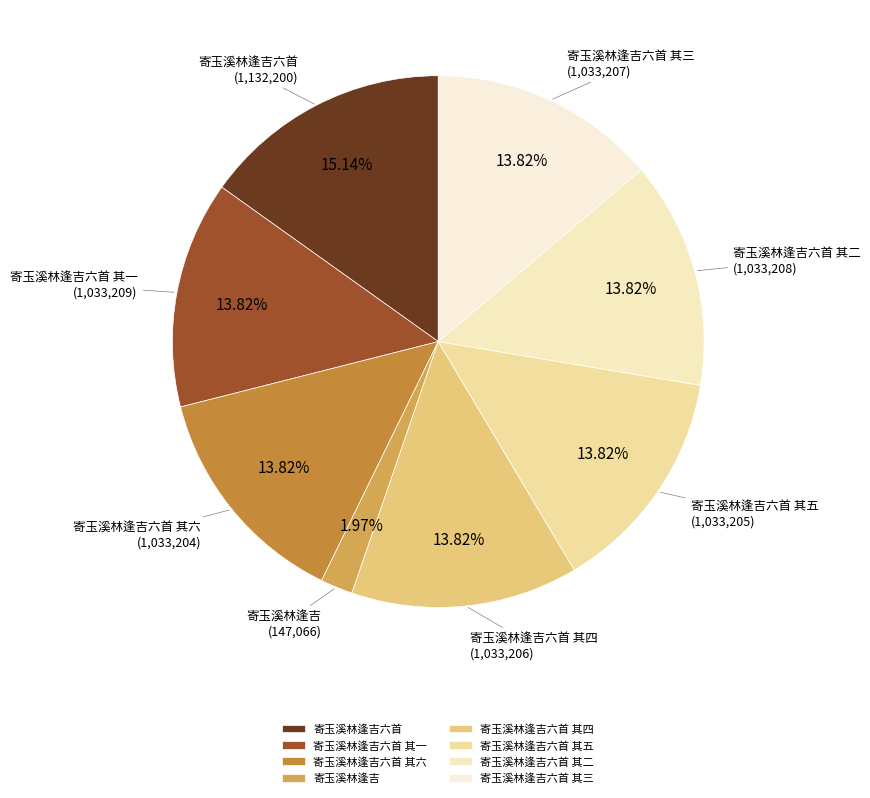

Do 寄玉溪林逢吉六首 其二 and 寄玉溪林逢吉六首 其六 together represent more than half of the pie?

No